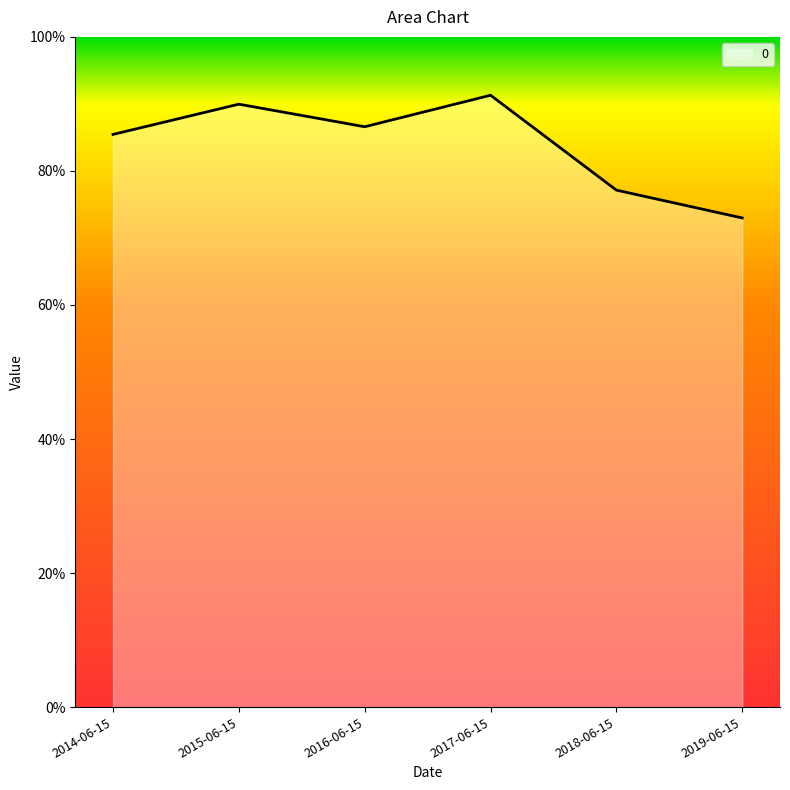

True or false: the data has more than 0 interior local peaks.

True